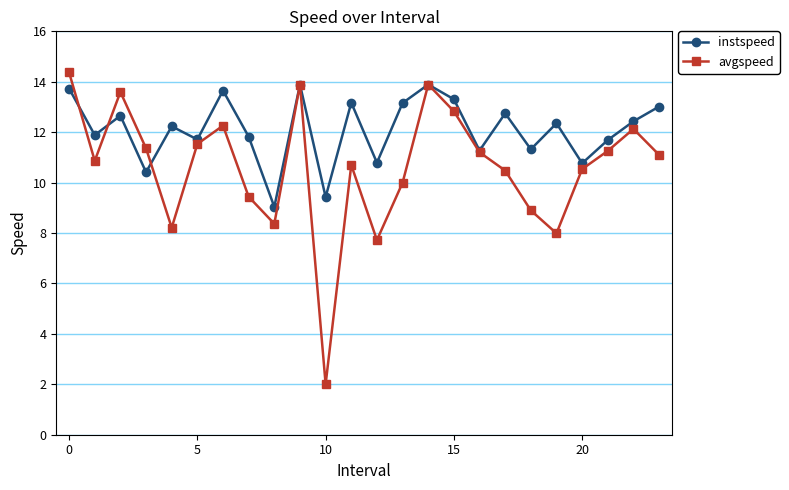

List the series in order of their overall mean, lowest first.

avgspeed, instspeed